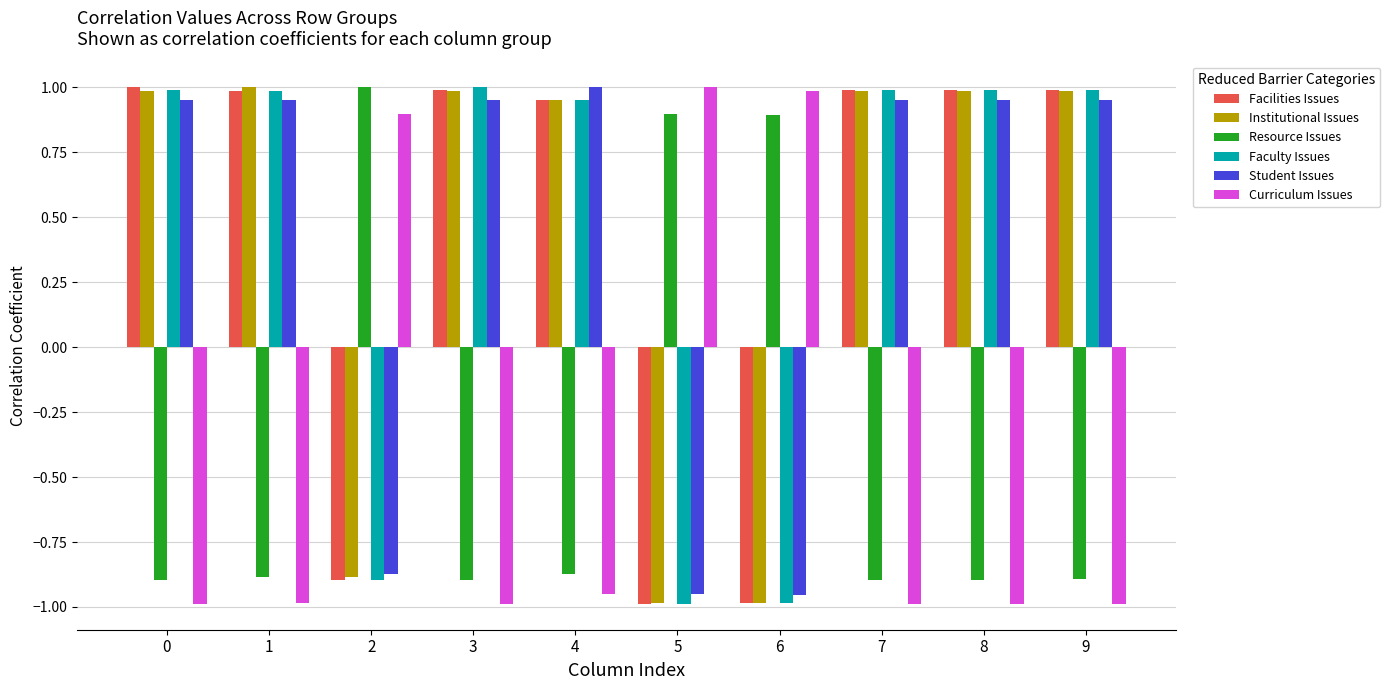

How many values in Curriculum Issues are below zero?

7